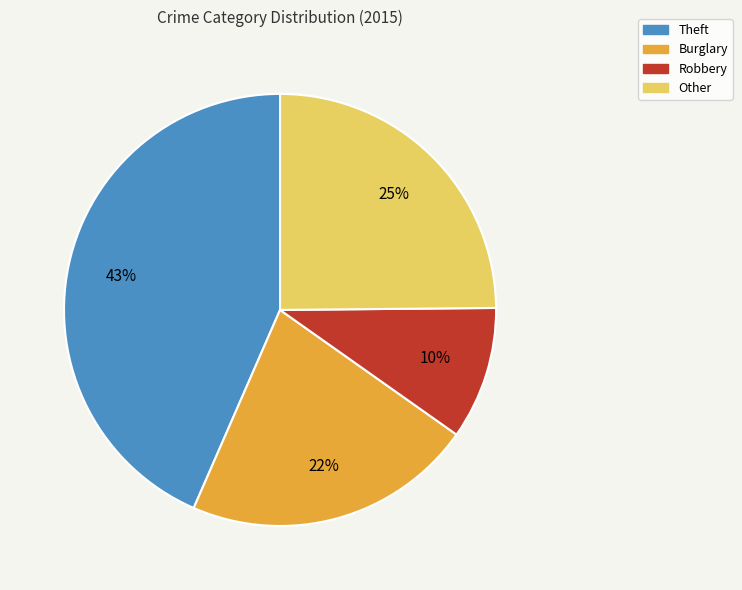

What is the largest slice in the pie chart?

Theft